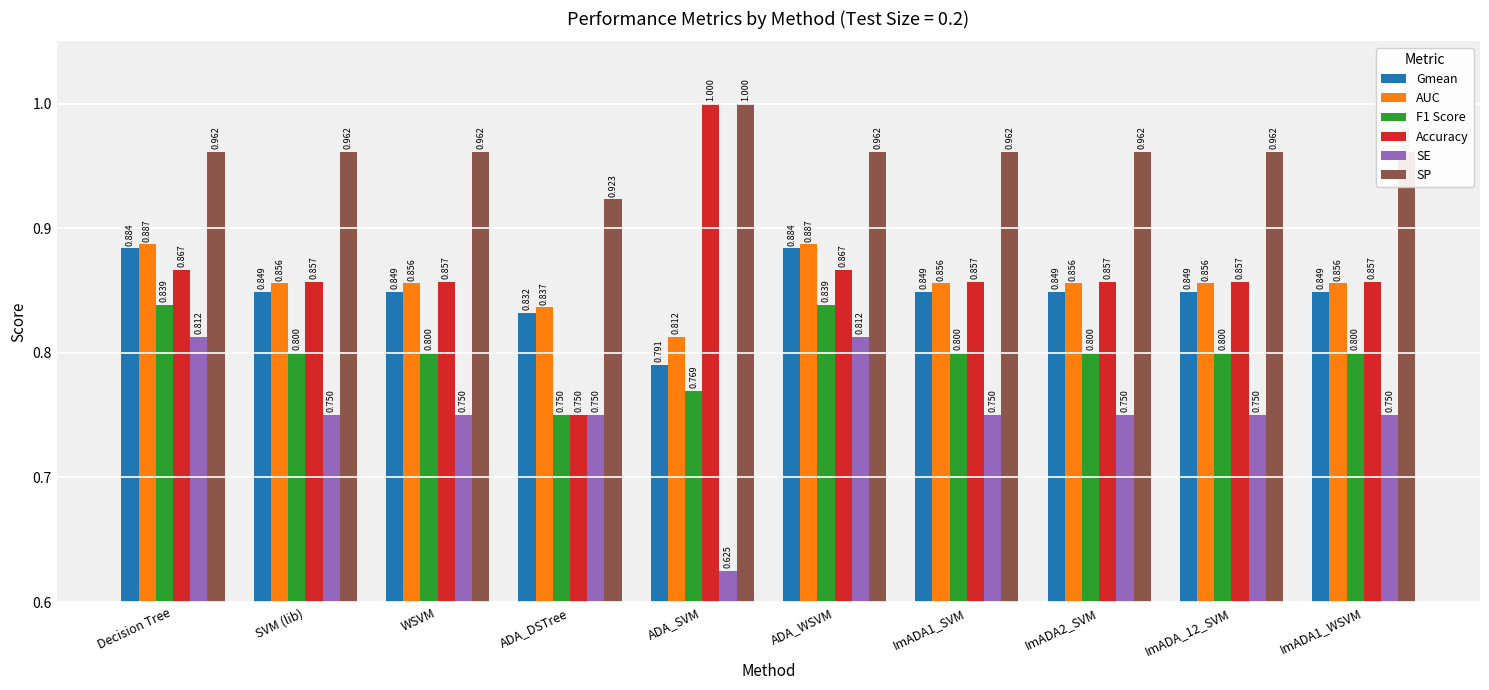

What is the label of the 3rd bar from the right?

ImADA2_SVM